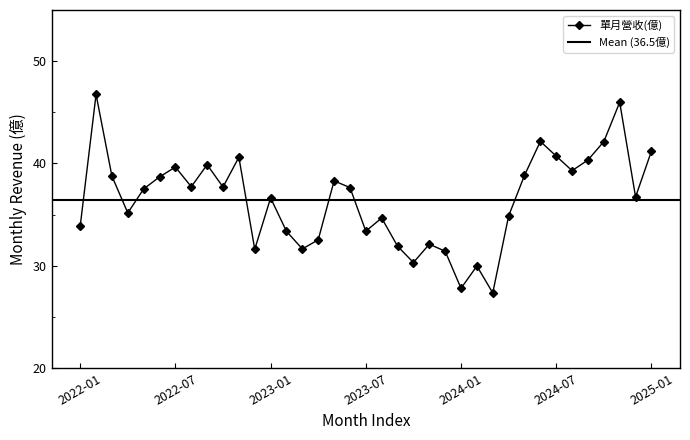

Reading left to right, extract all data points from this chart.

33.9	46.8	38.8	35.2	37.5	38.7	39.6	37.7	39.9	37.7	40.6	31.6	36.6	33.4	31.6	32.5	38.3	37.6	33.4	34.7	31.9	30.3	32.1	31.4	27.8	30.0	27.4	34.9	38.8	42.2	40.7	39.3	40.3	42.1	46.0	36.7	41.2